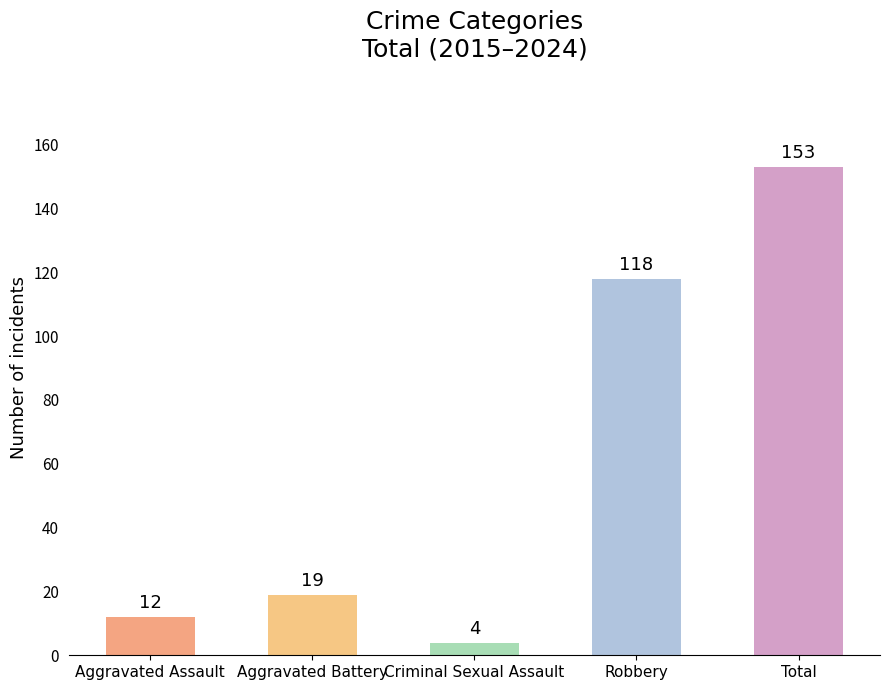

The chart shows a value of 4 at Aggravated Battery. True or false?

False